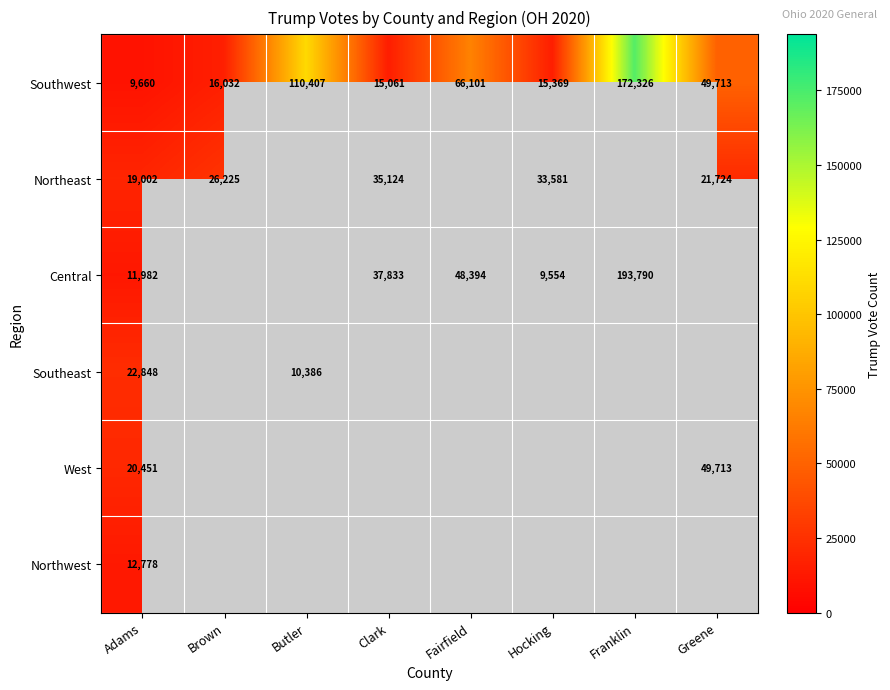

Is it true that Southwest equals 14367 at Adams?

False